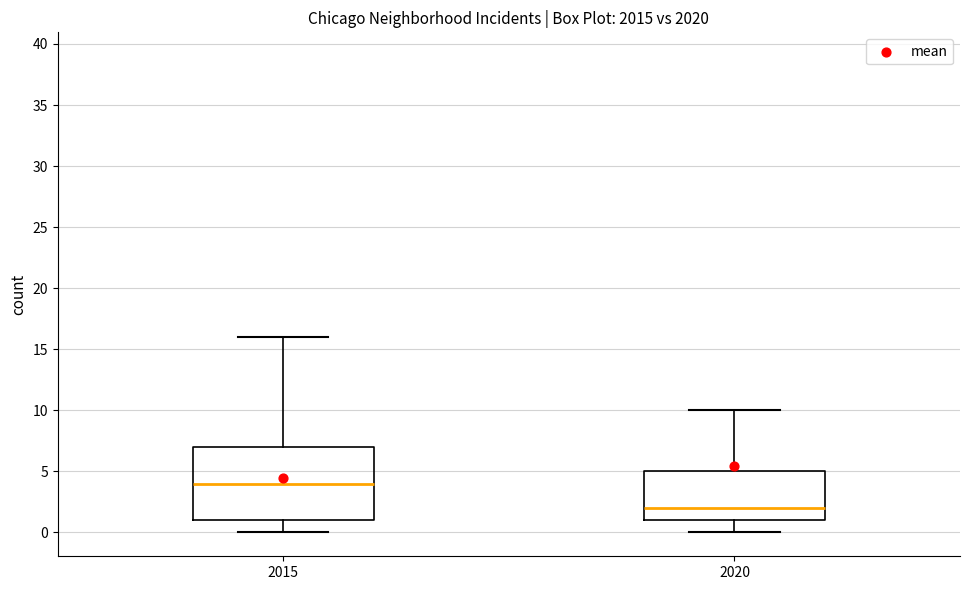

Reading left to right, read every box against the y-axis: the position of its median line, the range the box covers, and the ends of its whiskers. The values are not printed on the chart, so give them approximately, as read against the axis.

2015: median 4, box 1 to 7, whiskers 0 to 16
2020: median 2, box 1 to 5, whiskers 0 to 10